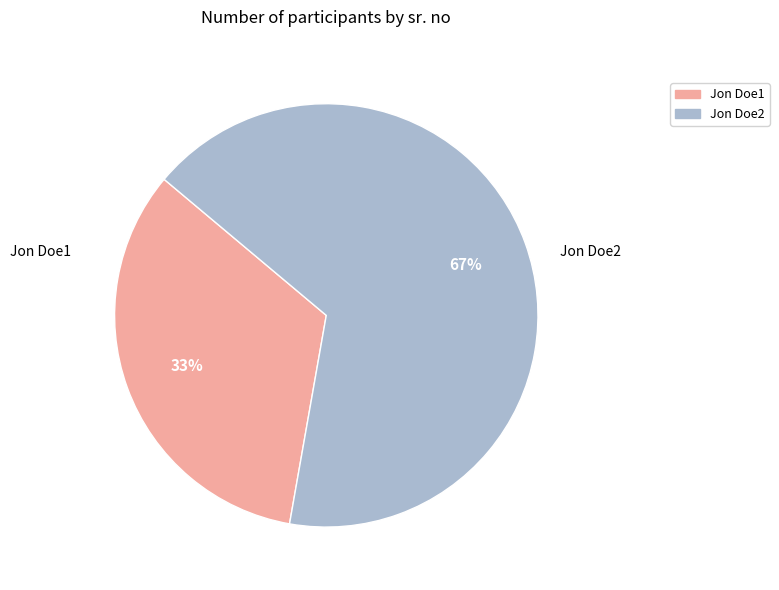

Is it true that Jon Doe1 is 41% of the pie?

False